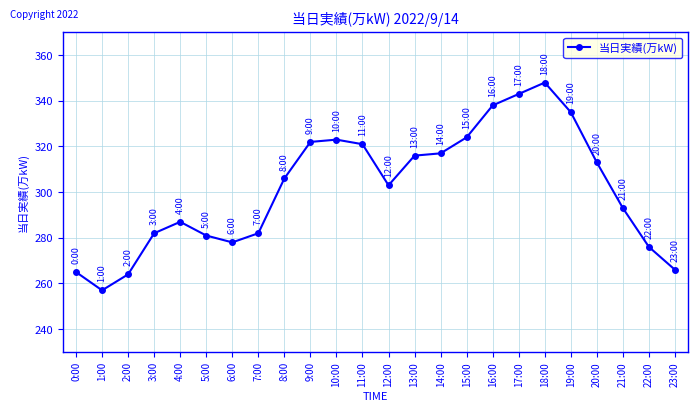

What is the ratio of the value at 13:00 to the value at 9:00?

1.0